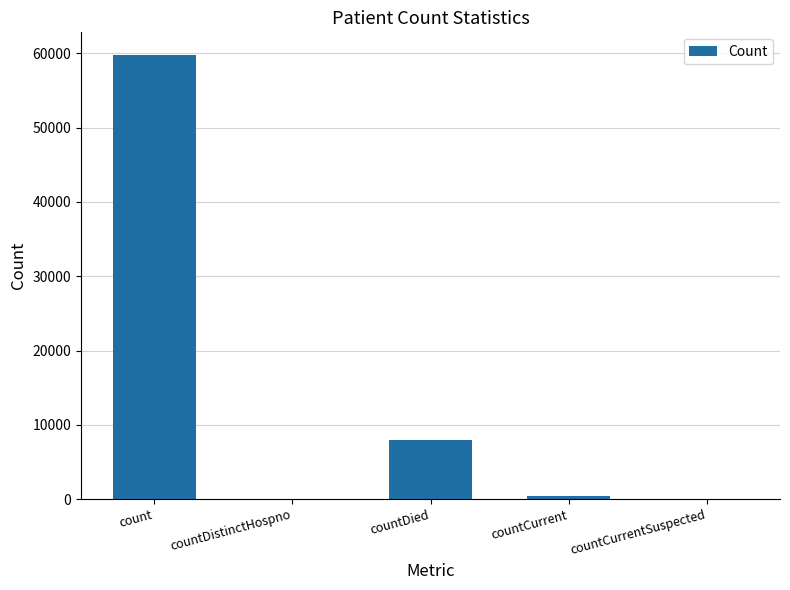

At which category does the chart reach its peak across all series?

count